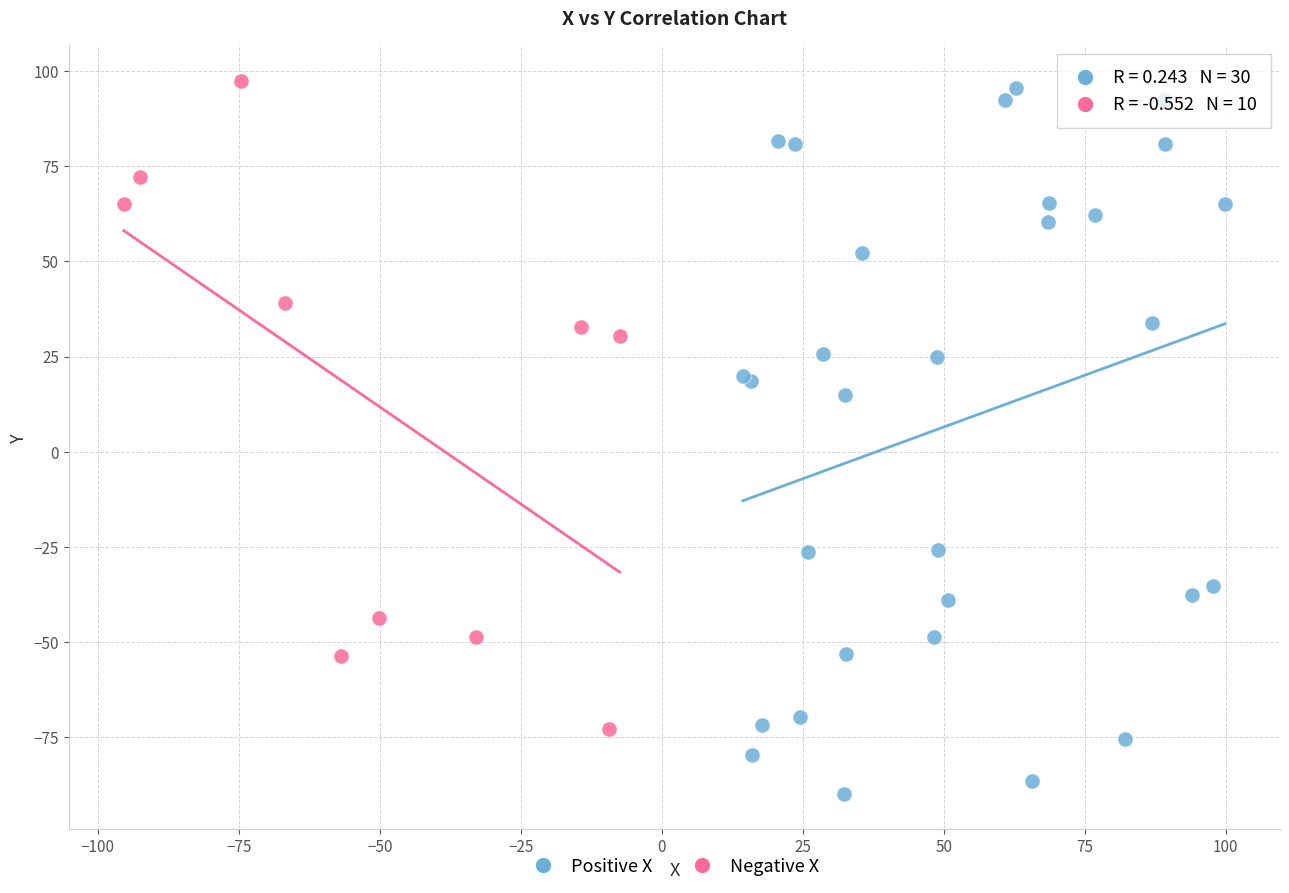

Which series has the largest Y range (max minus min)?

Positive X